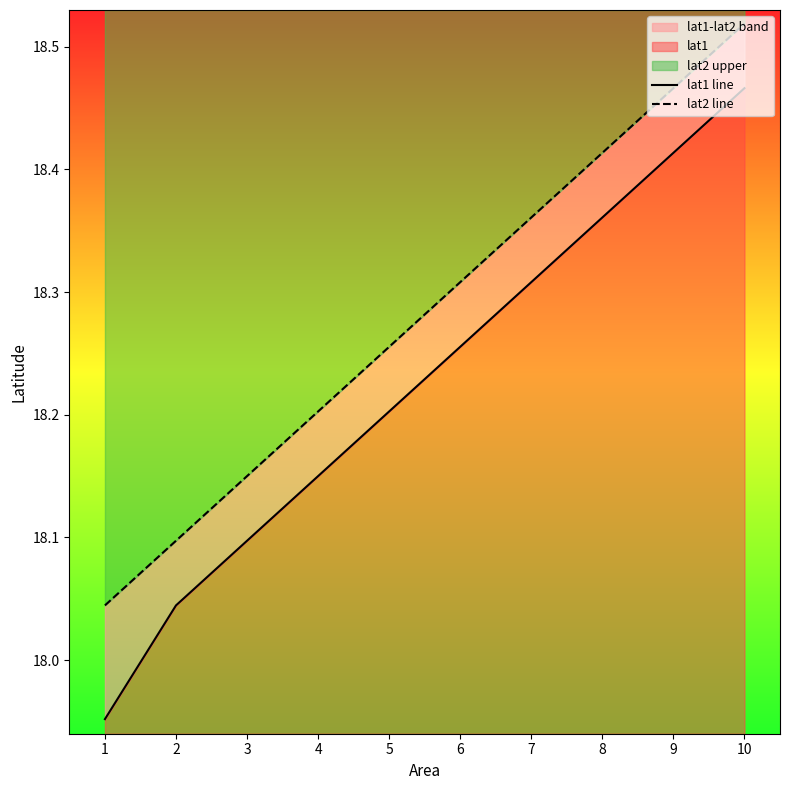

List the labels in order of lat2 line value, largest first.

10, 9, 8, 7, 6, 5, 4, 3, 2, 1